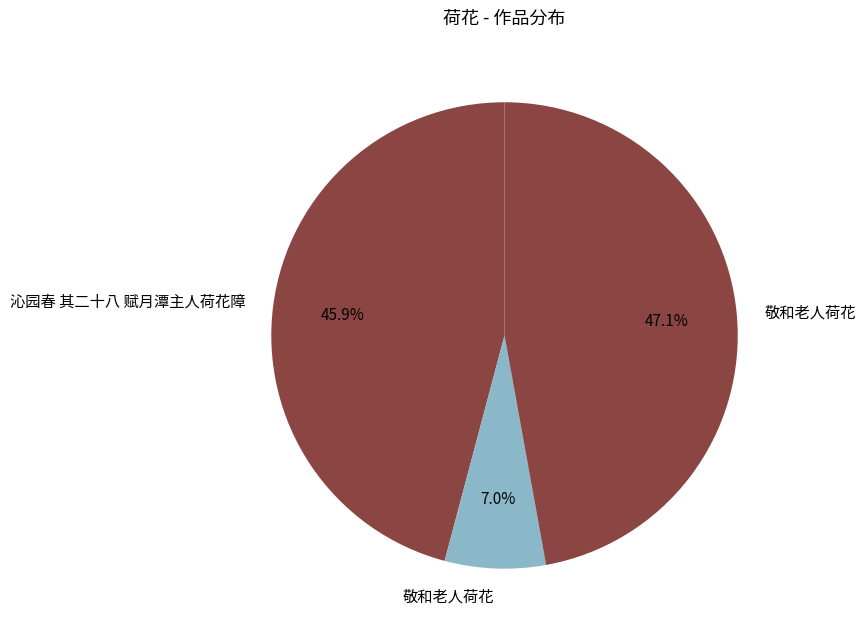

How many slices are in this pie chart?

3